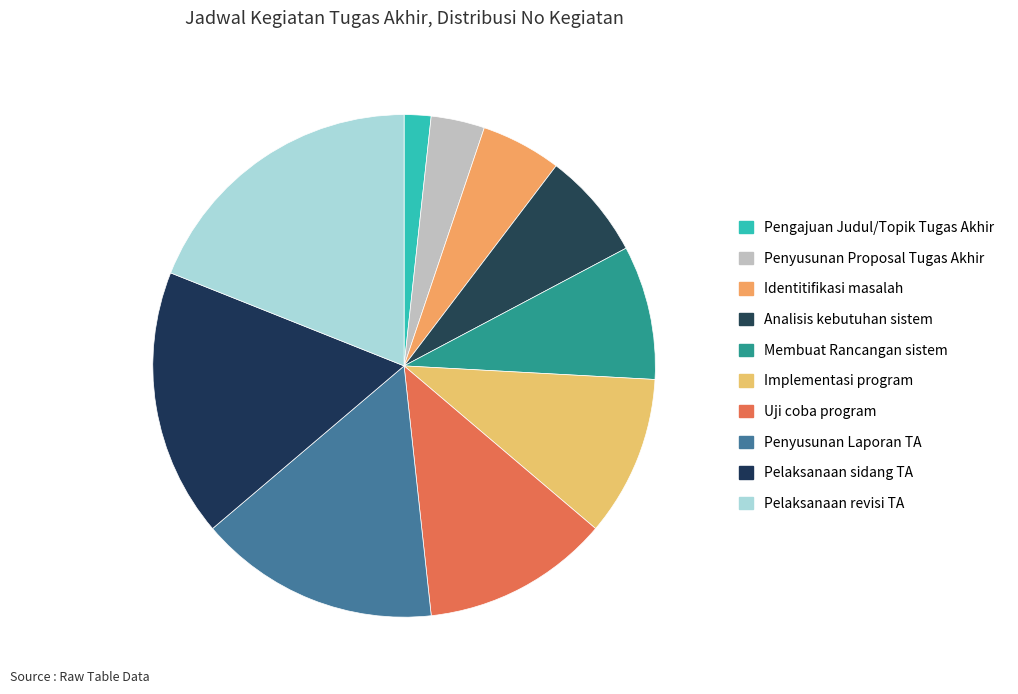

Is the sum of Implementasi program and Uji coba program greater than half?

No